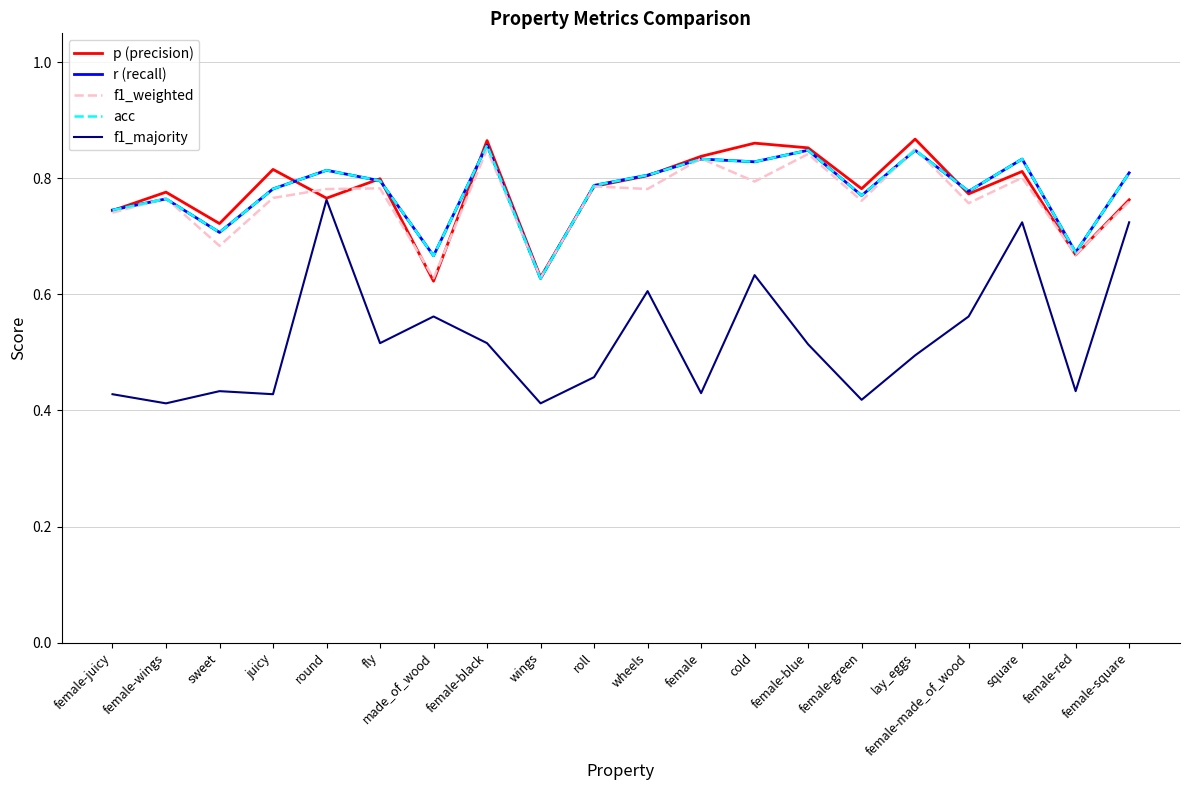

Does the chart have visible grid lines?

Yes